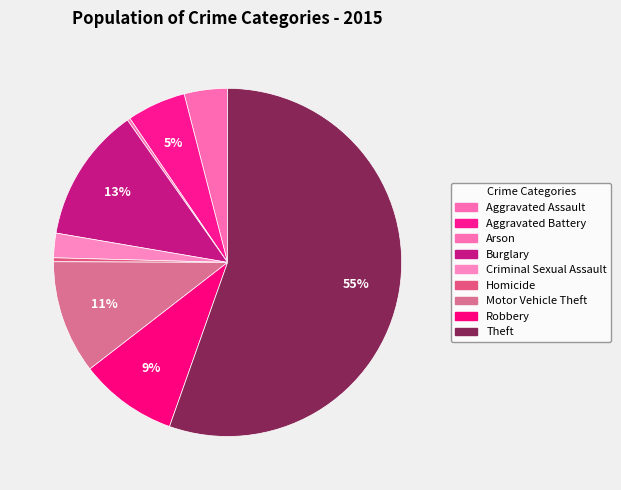

What percentage is the Criminal Sexual Assault slice, to the nearest percent?

2%